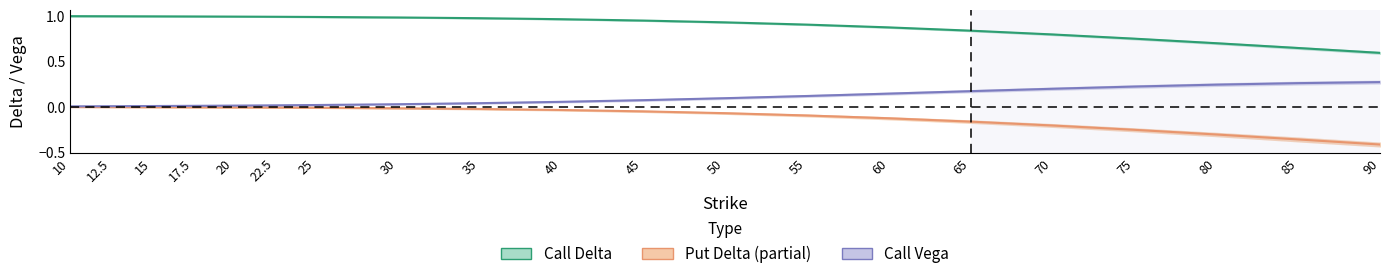

What is the sum of the Call Delta values at 65 and 35?

1.8